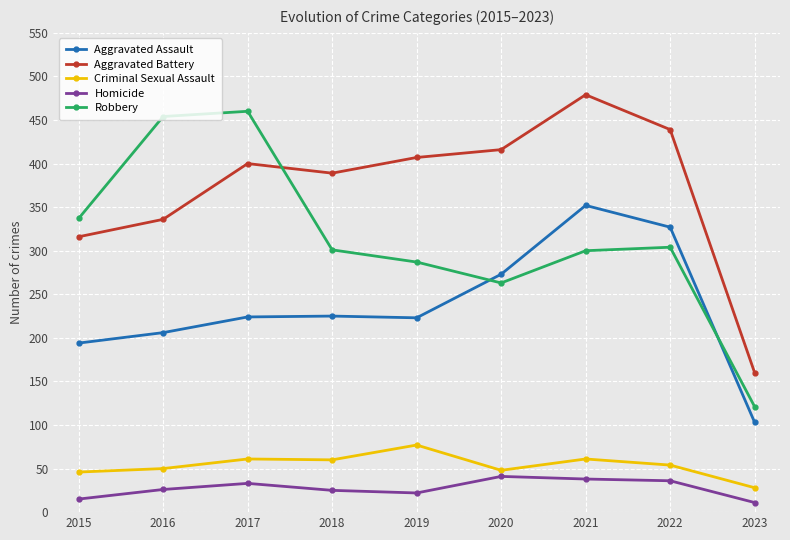

What is the value of the Aggravated Assault point at the 1st from the left?

194